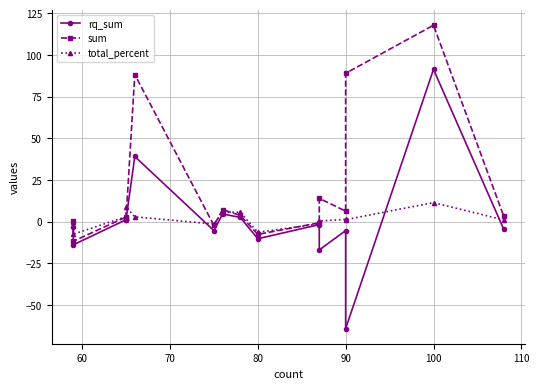

How many values in rq_sum are below zero?

9